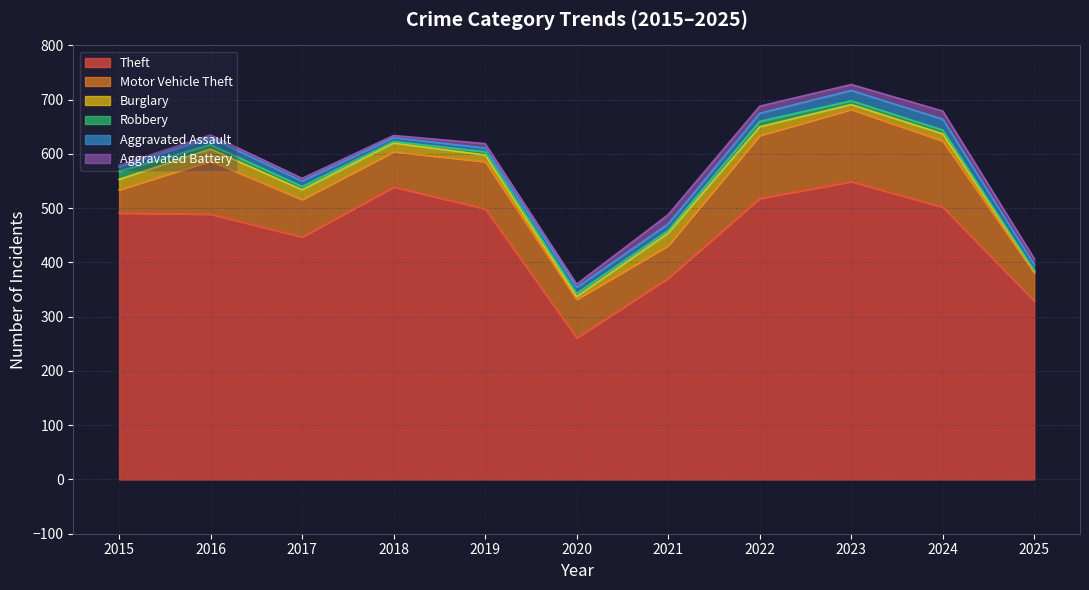

At which category is the sum across all series the highest?

2023